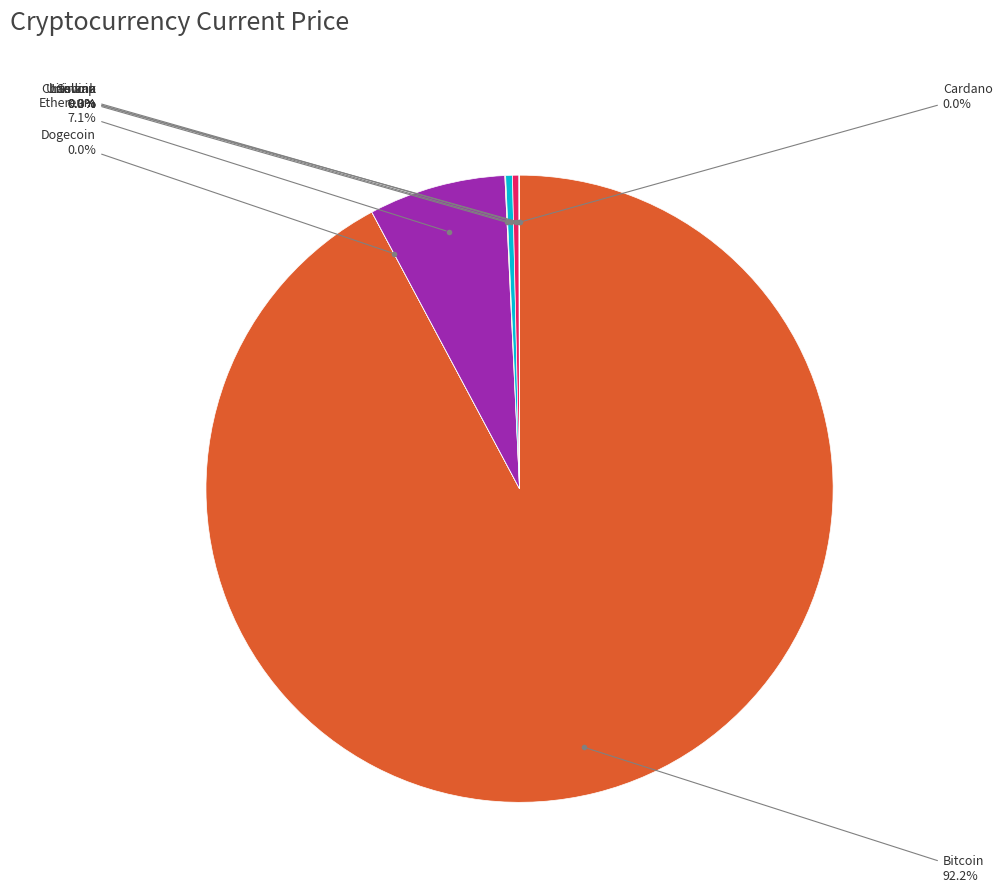

Does any single category account for the majority?

Yes